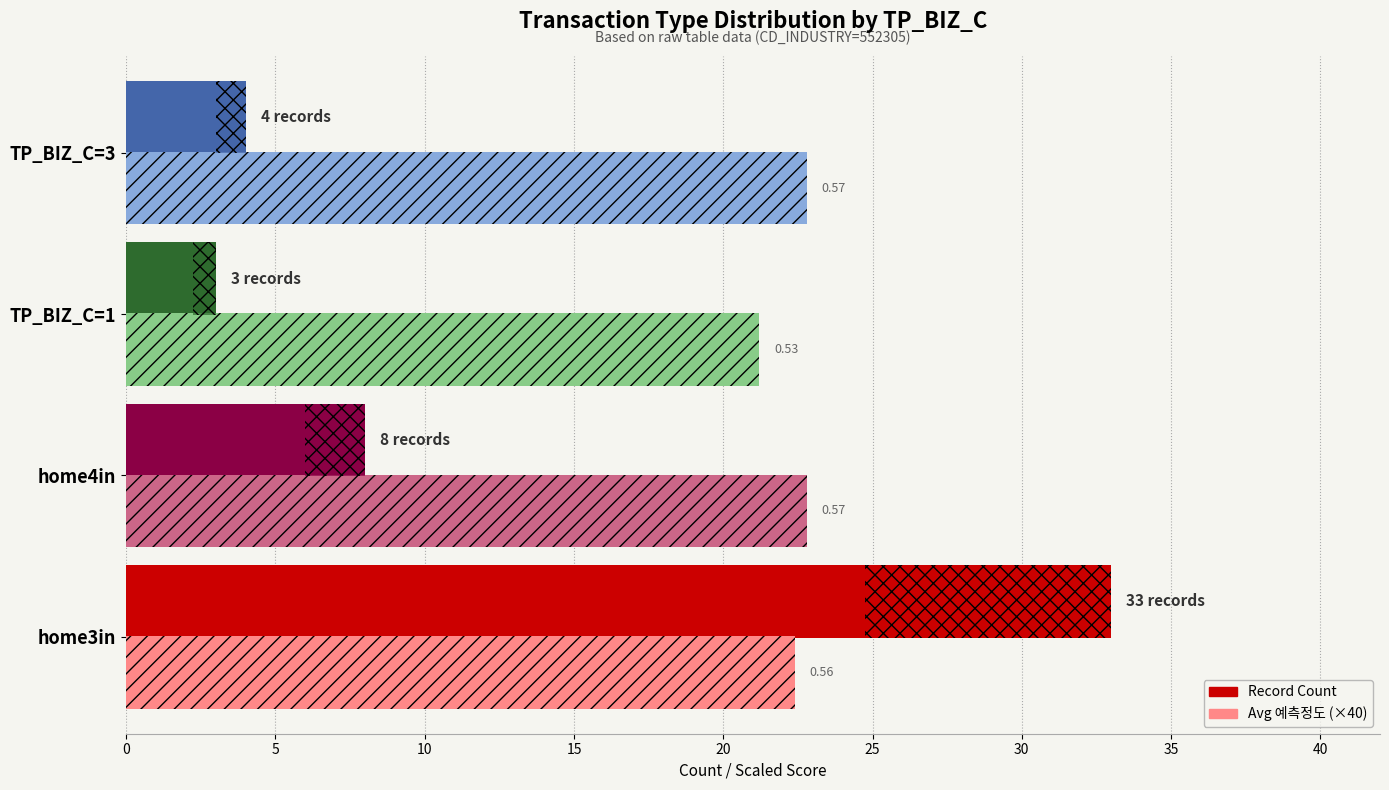

What is the value of the Record Count bar at the 2nd from the left?

8.0